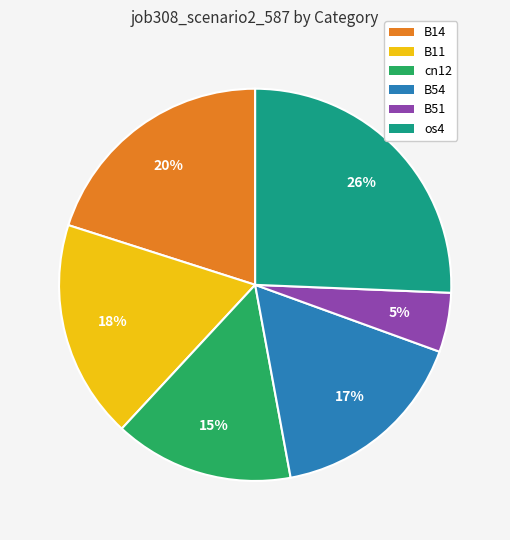

Approximately how many times larger is the value at B54 compared to cn12?

1.1